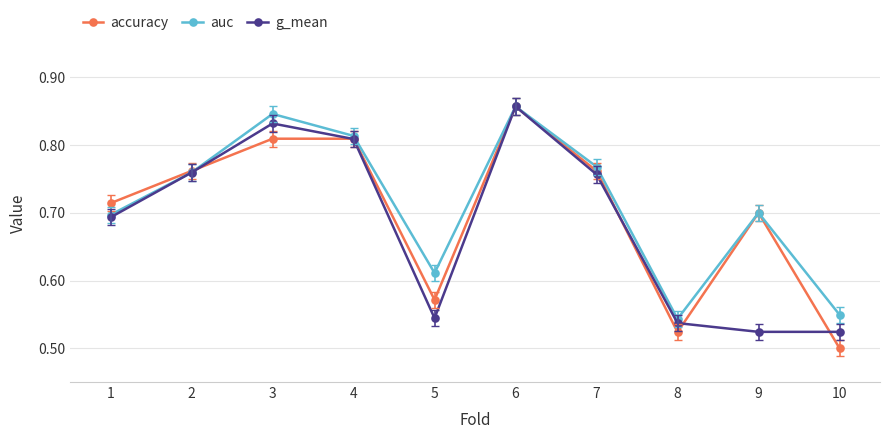

Count the g_mean values in the range 0 to 1.

10